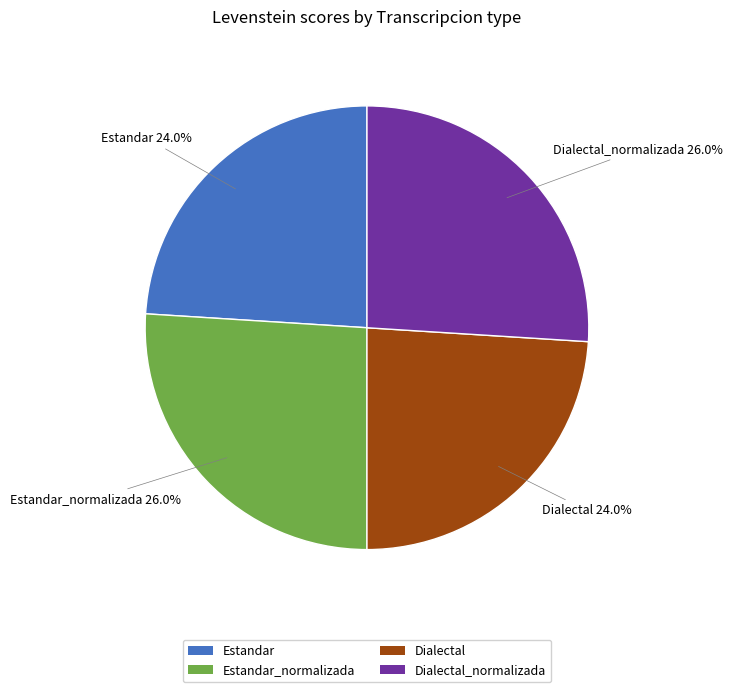

To the nearest percent, what is the difference between the largest and smallest slice percentages?

2%